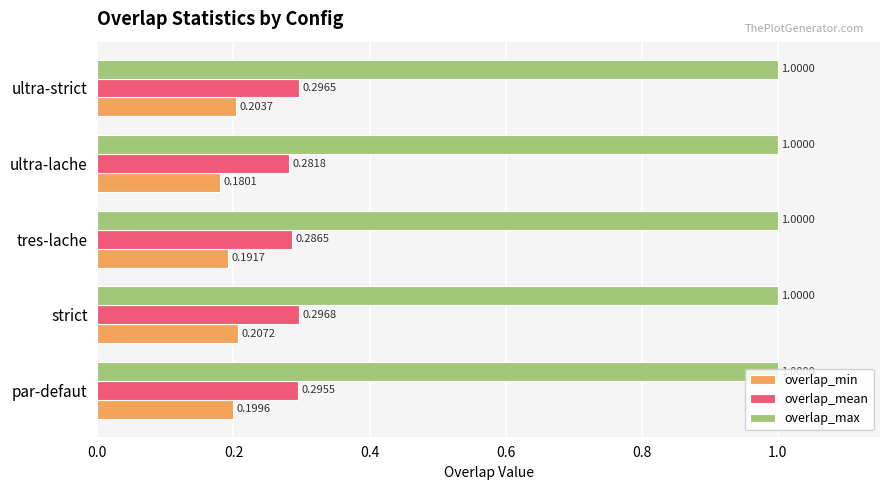

Which series has the widest spread of values?

overlap_min